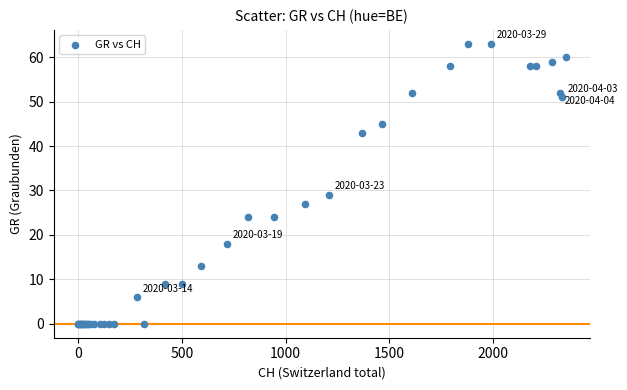

What Y value in the scatter plot is closest to 31?

29